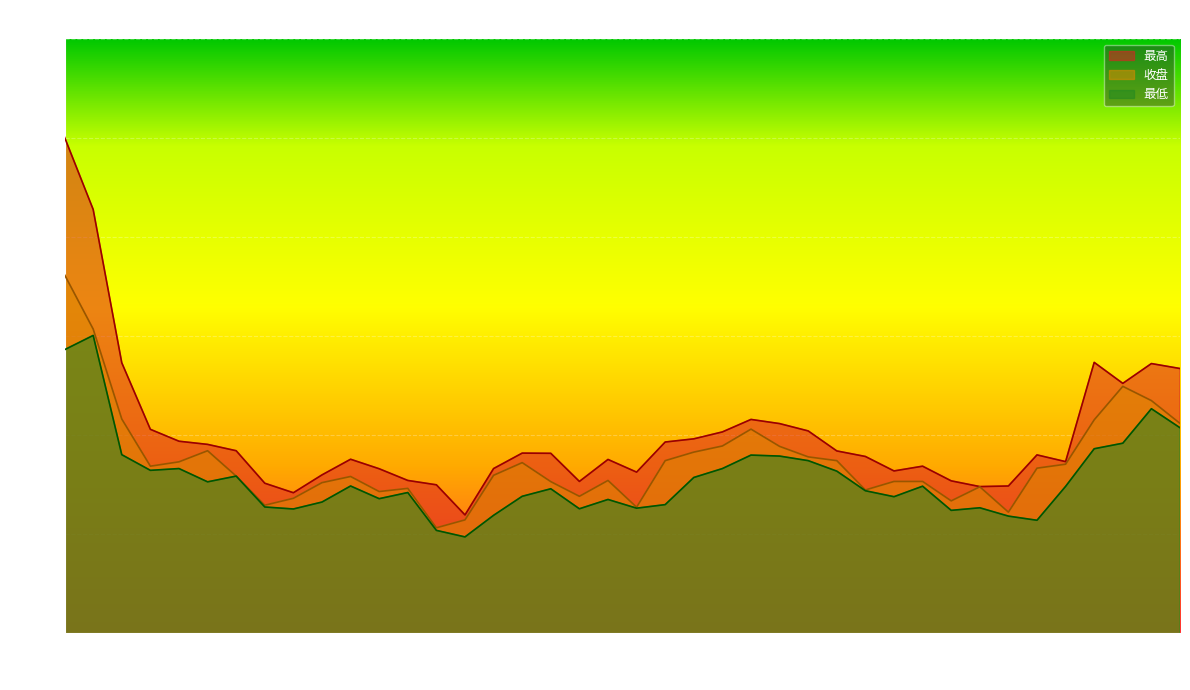

What is the label of the 8th point from the right?

2023-04-03